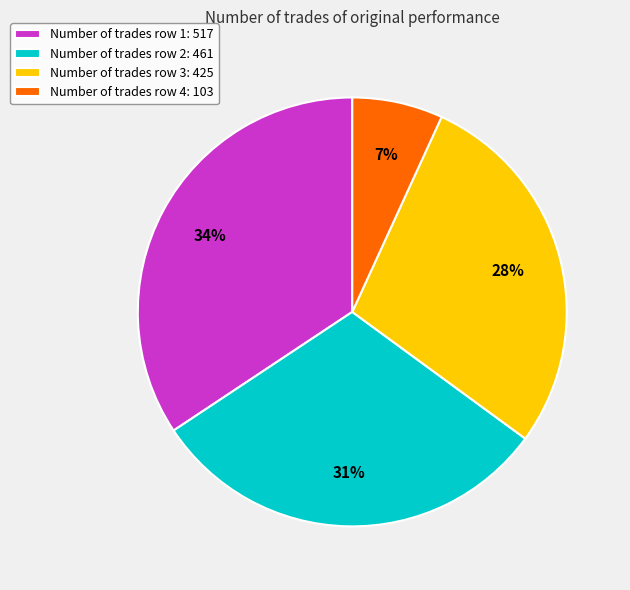

Does Number of trades row 4: 103 account for over 50% of the chart?

No